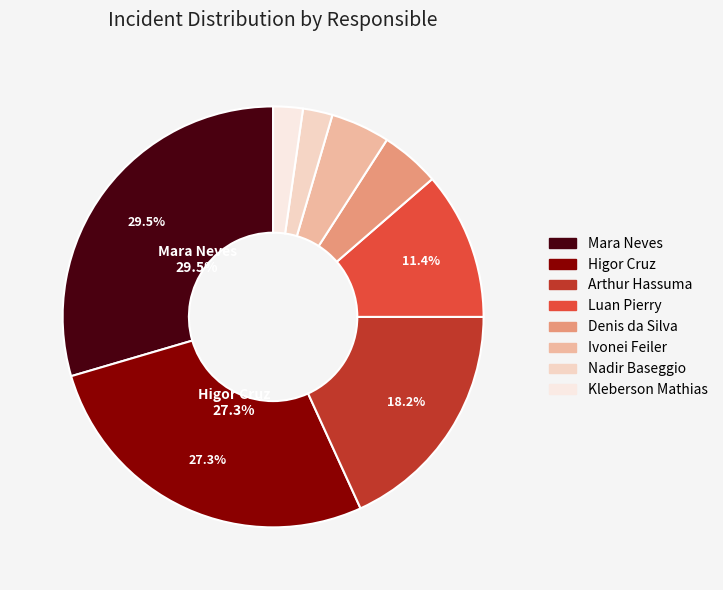

To the nearest percent, what portion does Kleberson Mathias represent?

2%